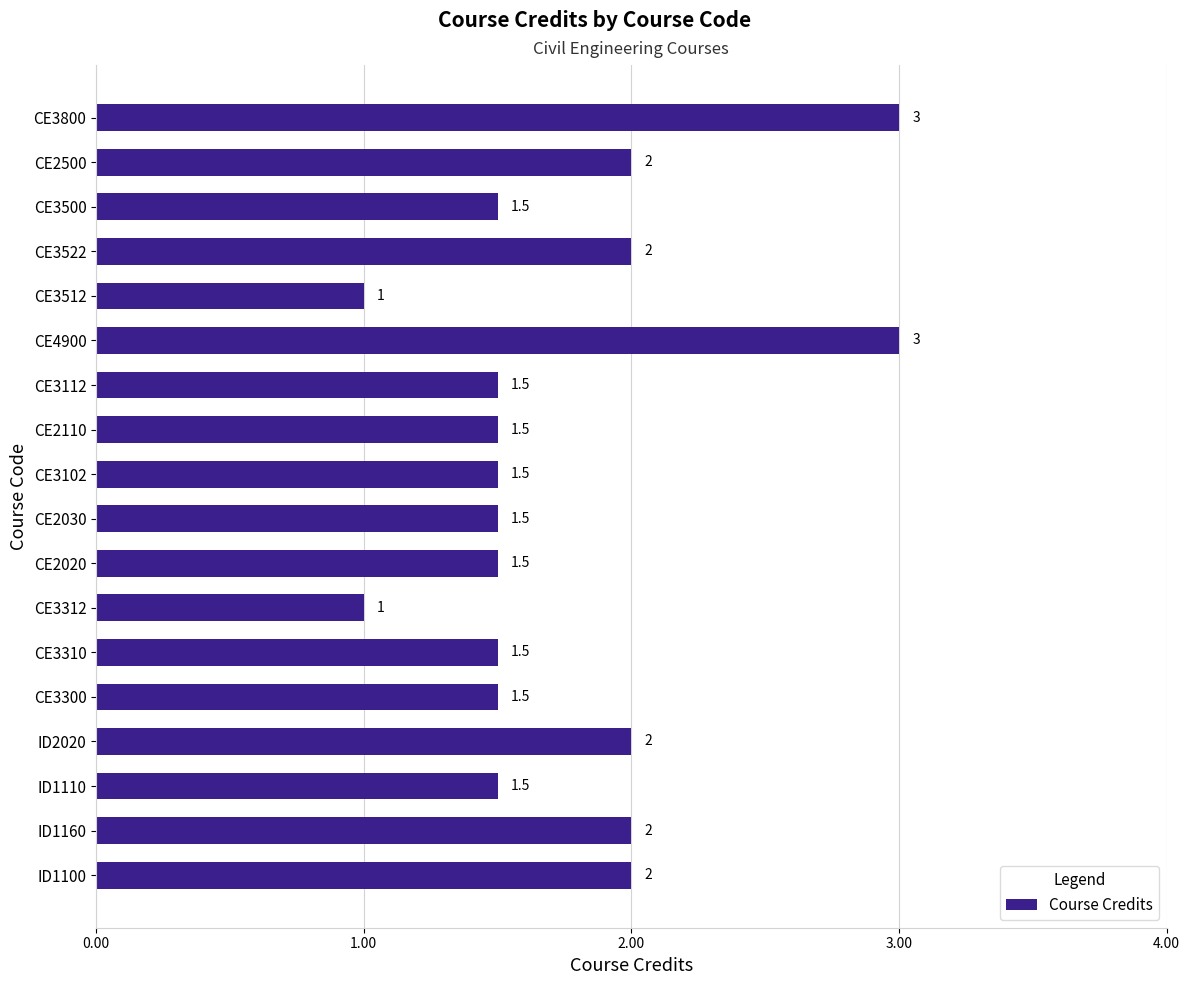

What is the sum of all values?

31.5